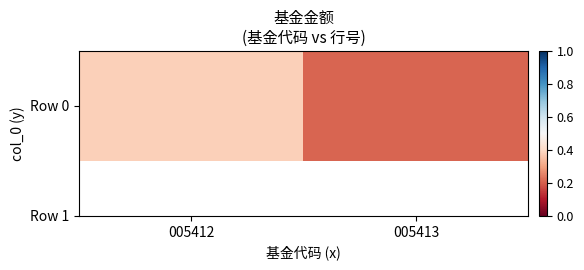

What is the sum of the values at 005412 and 005413?

0.6